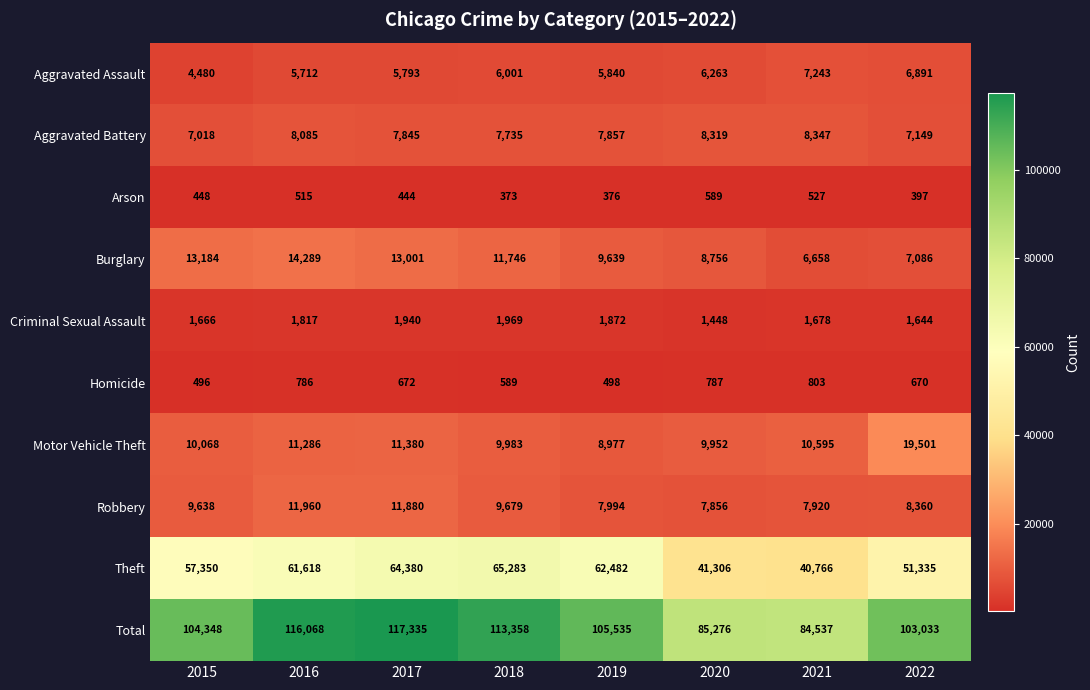

Between 2019 and 2020, which series saw the biggest shift?

Theft